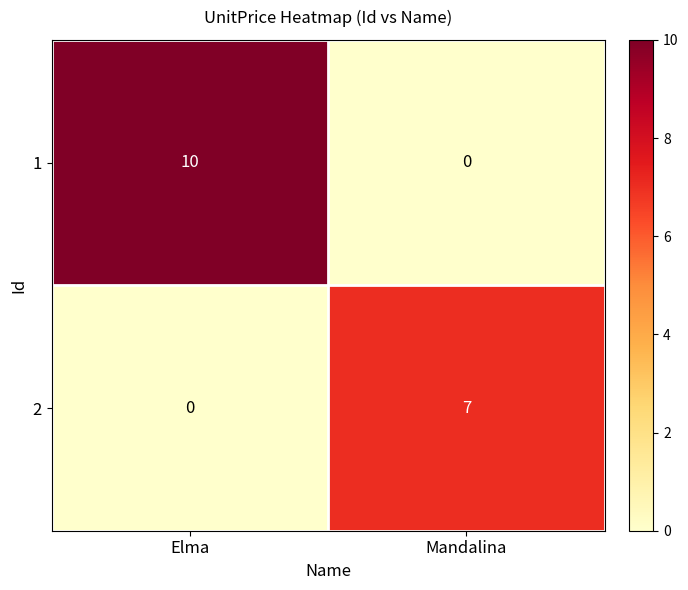

Which series changed the most between Elma and Mandalina?

1